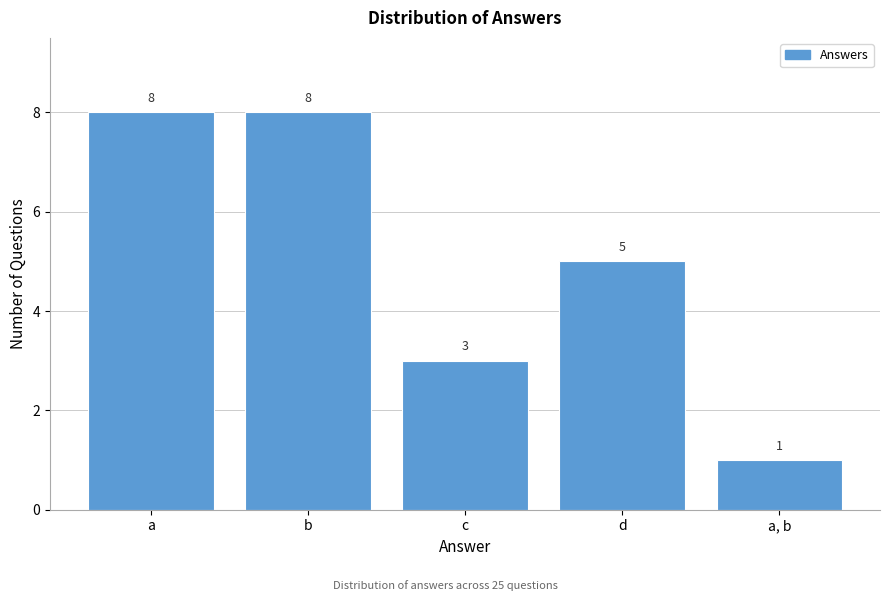

Reading right to left, extract all data points from this chart.

a, b=1	d=5	c=3	b=8	a=8